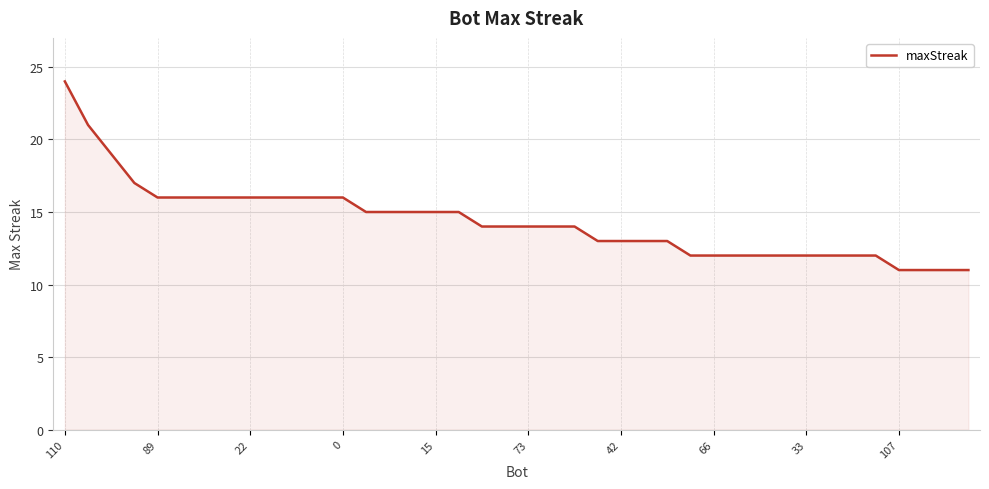

What is the maximum value shown in the chart?

24